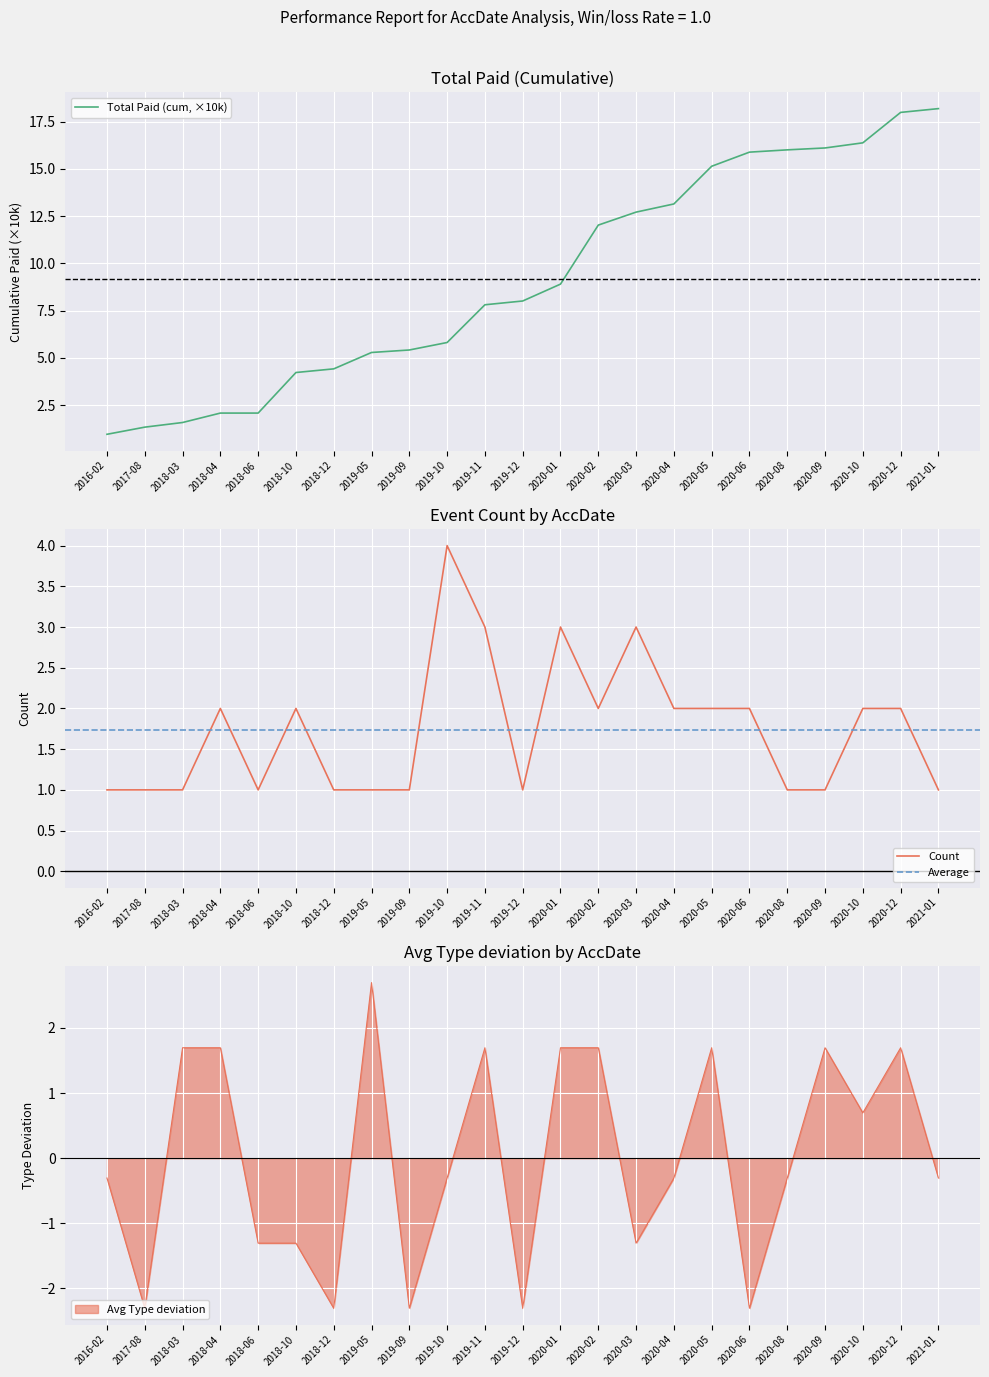

What is the sum of the Count values at 2017-08 and 2019-10?

5.0